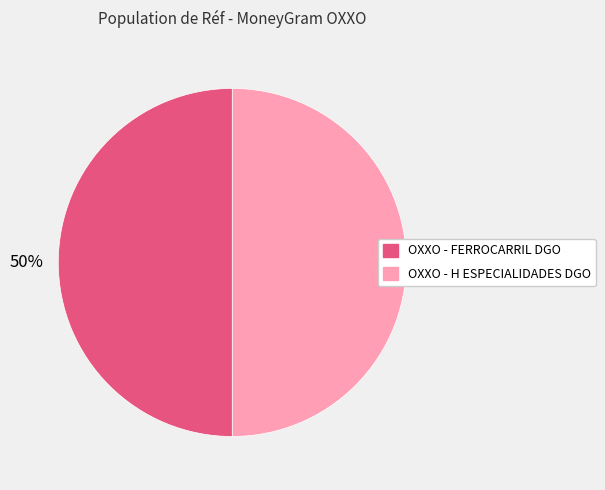

What is the ratio of the value at OXXO - H ESPECIALIDADES DGO to the value at OXXO - FERROCARRIL DGO?

1.0